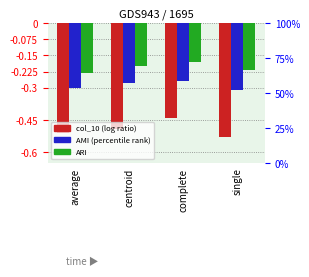

Which label corresponds to the smallest value in the chart?

single